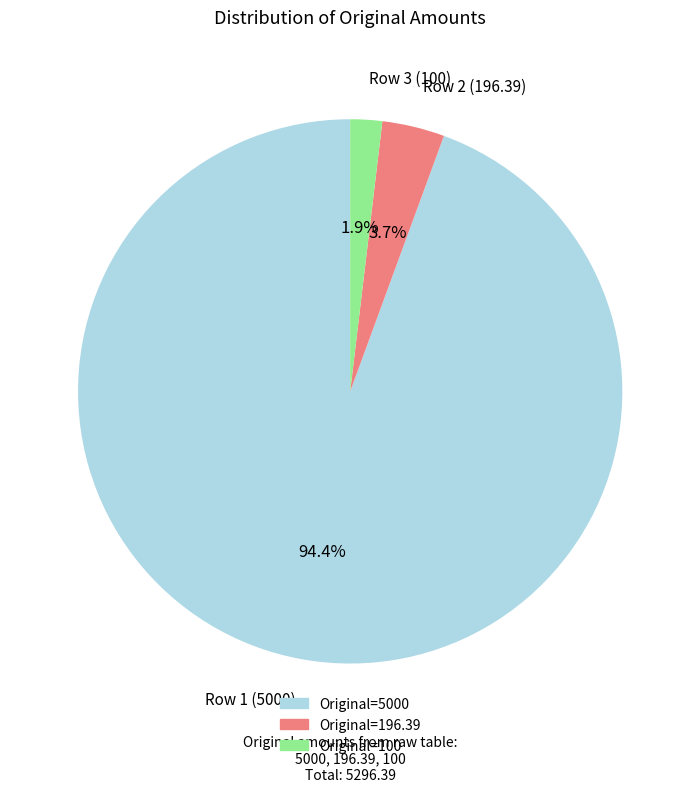

Is there a majority slice in this chart?

Yes